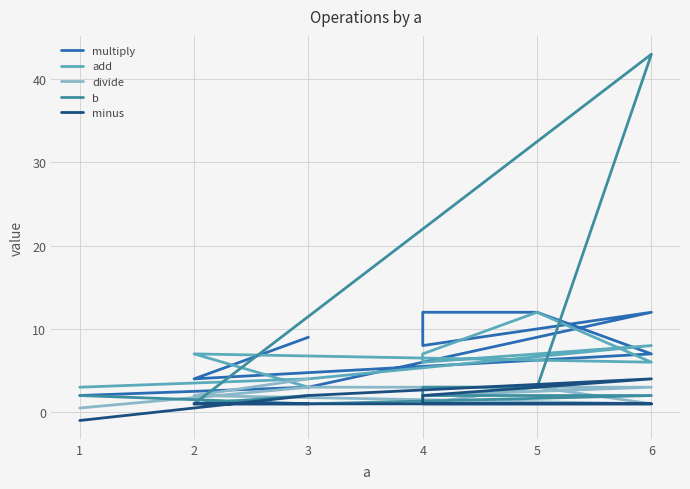

Does the chart have visible grid lines?

Yes